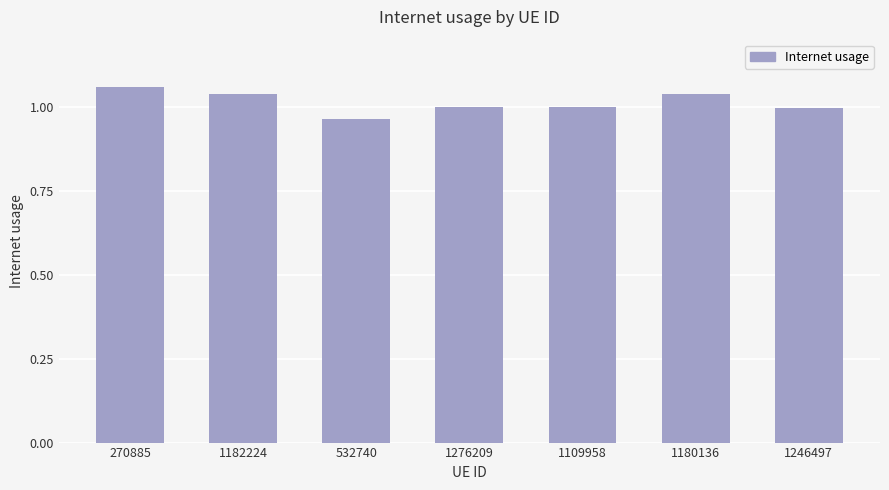

What is the label of the 2nd bar from the left?

1182224